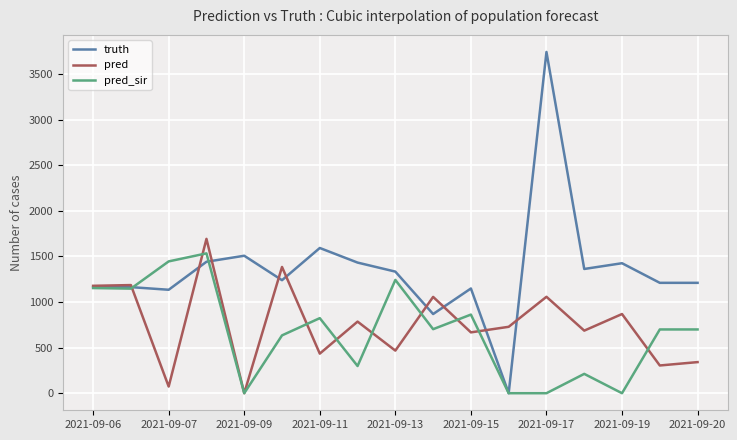

Which series has the largest total across all categories?

truth